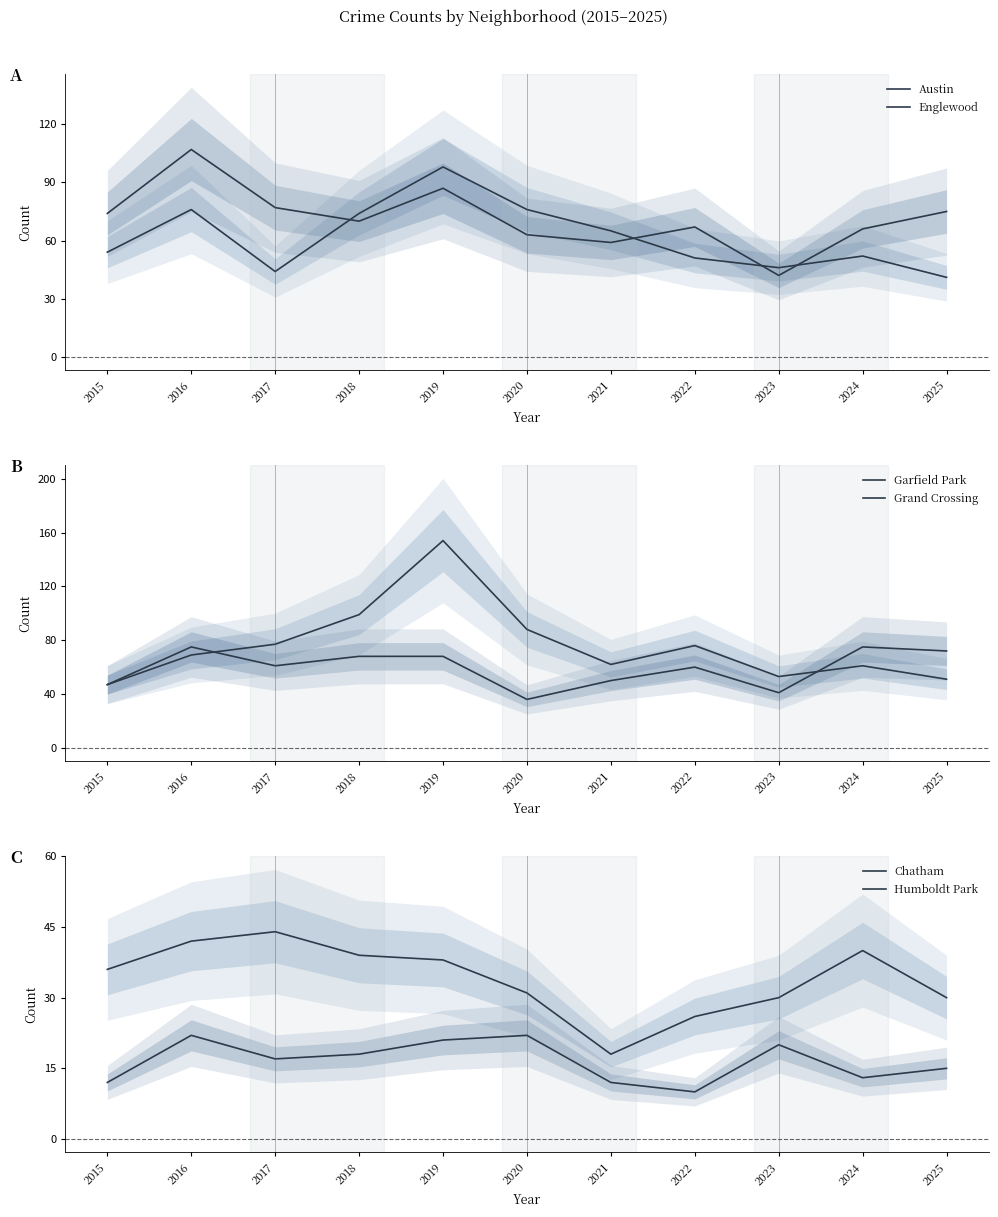

What is the total value across all series at 2021?

266